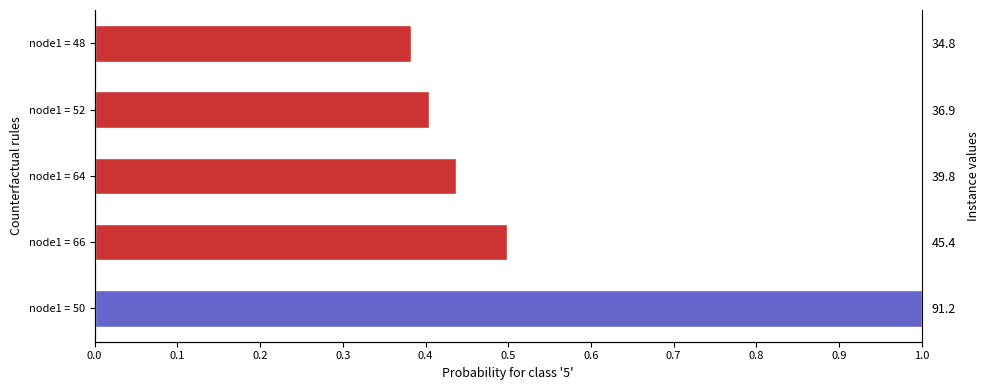

What is the value of the 3rd bar from the left?

0.4